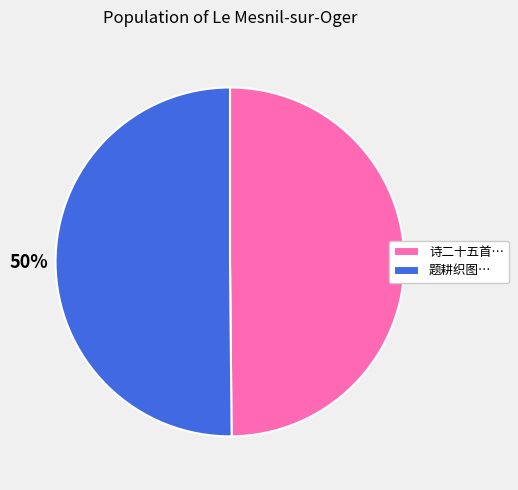

What percentage is the 题耕织图… slice, to the nearest percent?

50%